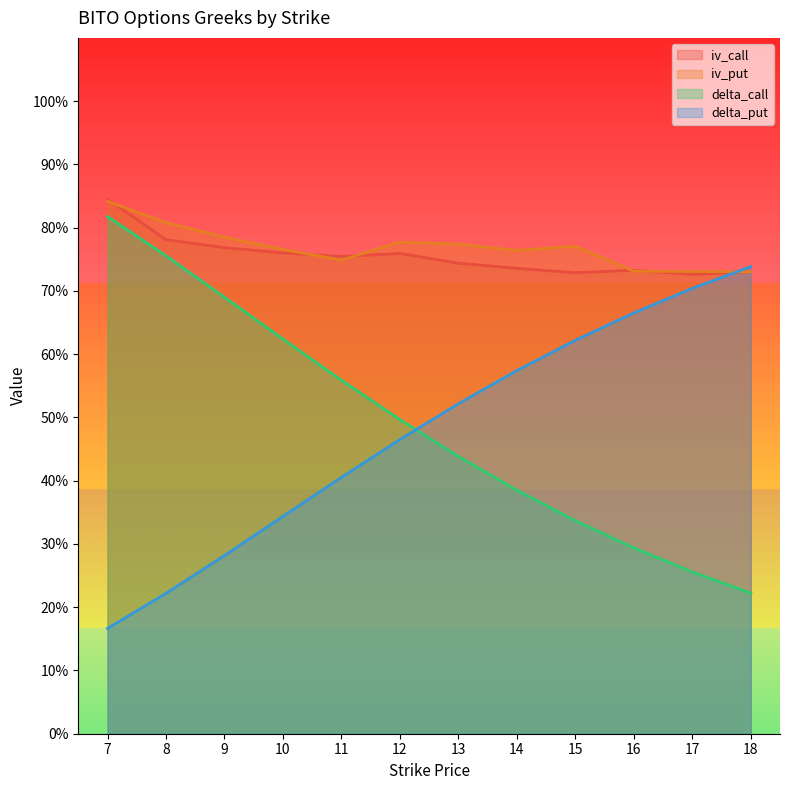

What is the sum of the delta_put values at 14 and 11?

1.0